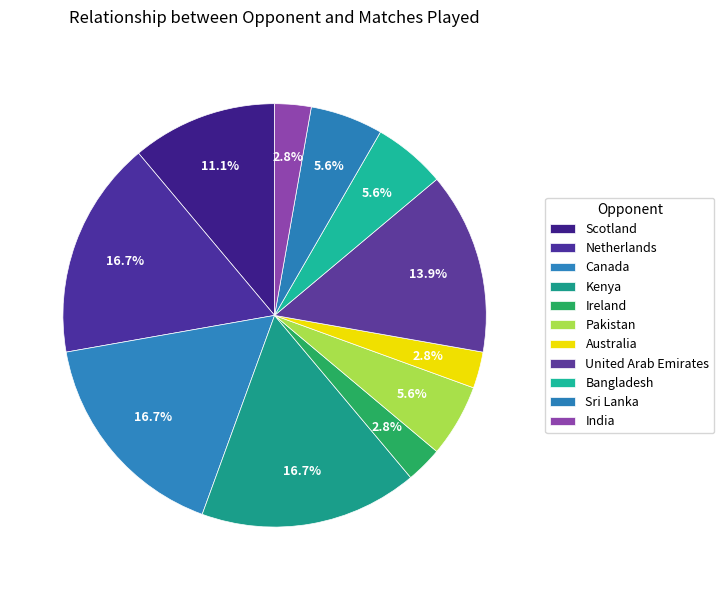

Count the number of slices in the pie.

11